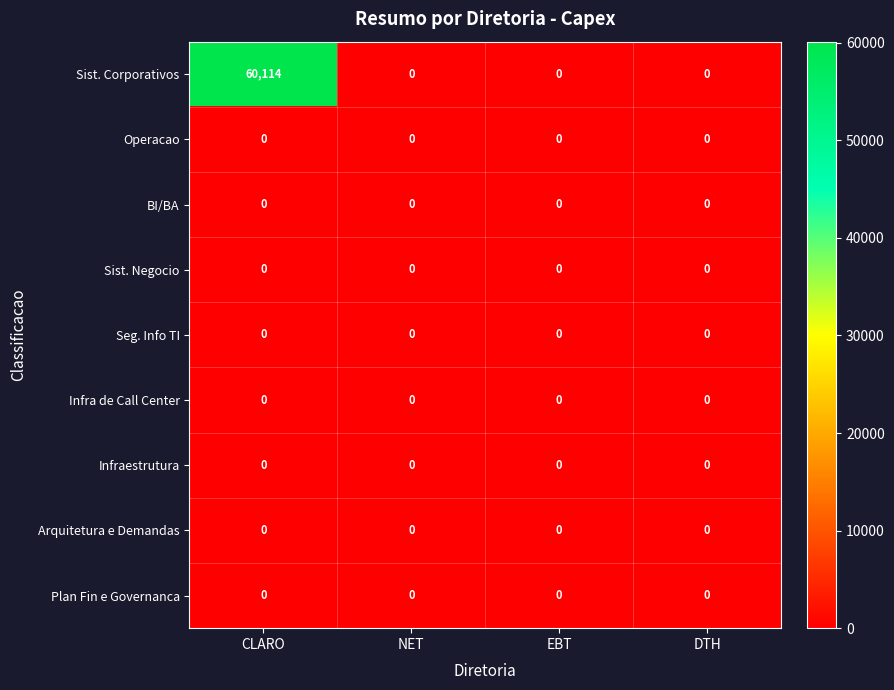

At which category is the sum across all series the highest?

CLARO